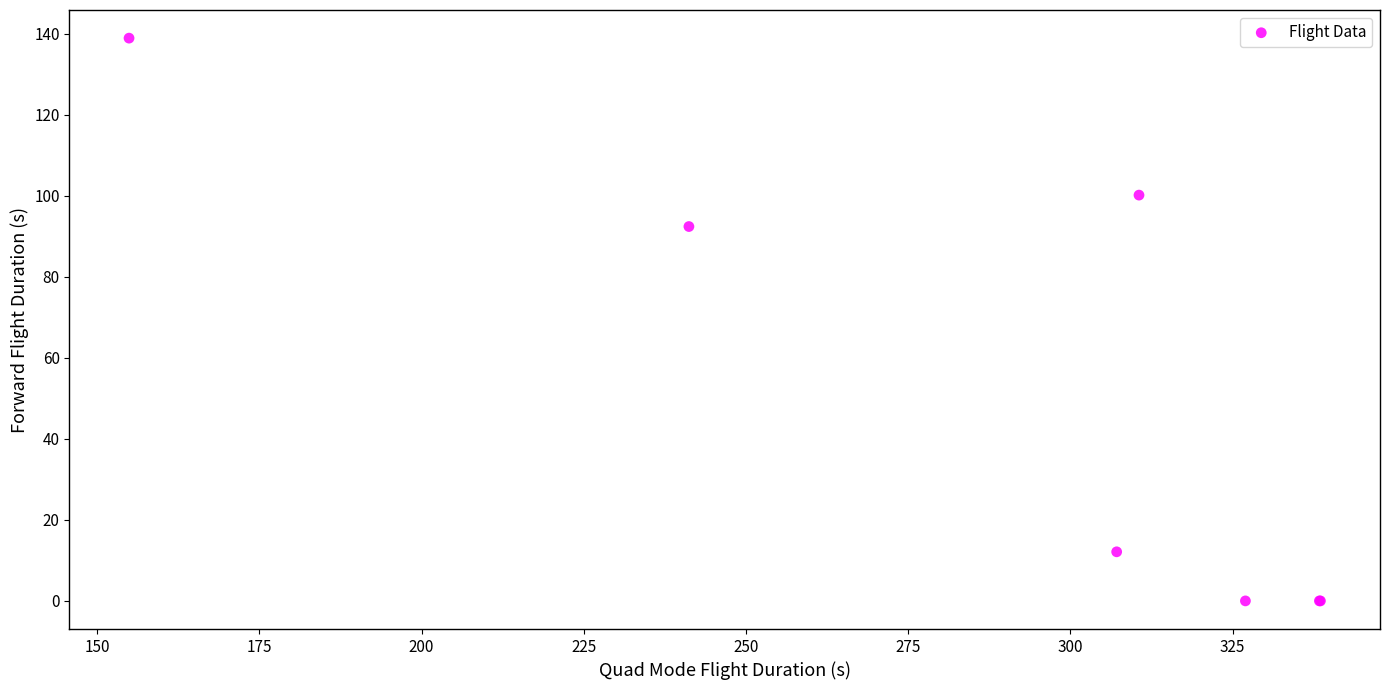

What Y value in the scatter plot is closest to 69?

92.4